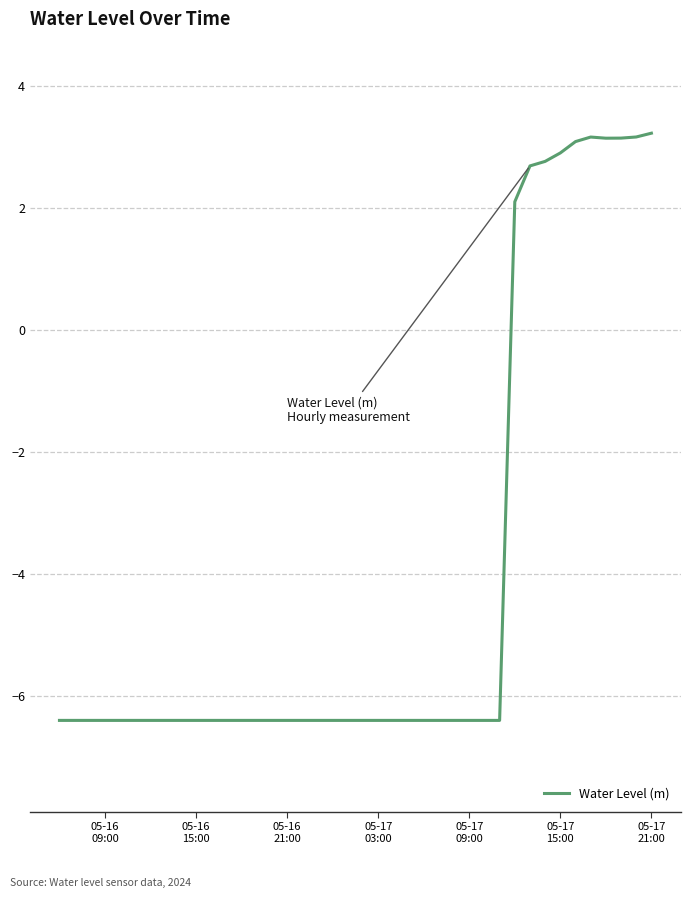

What is the sum of all values?

-162.7